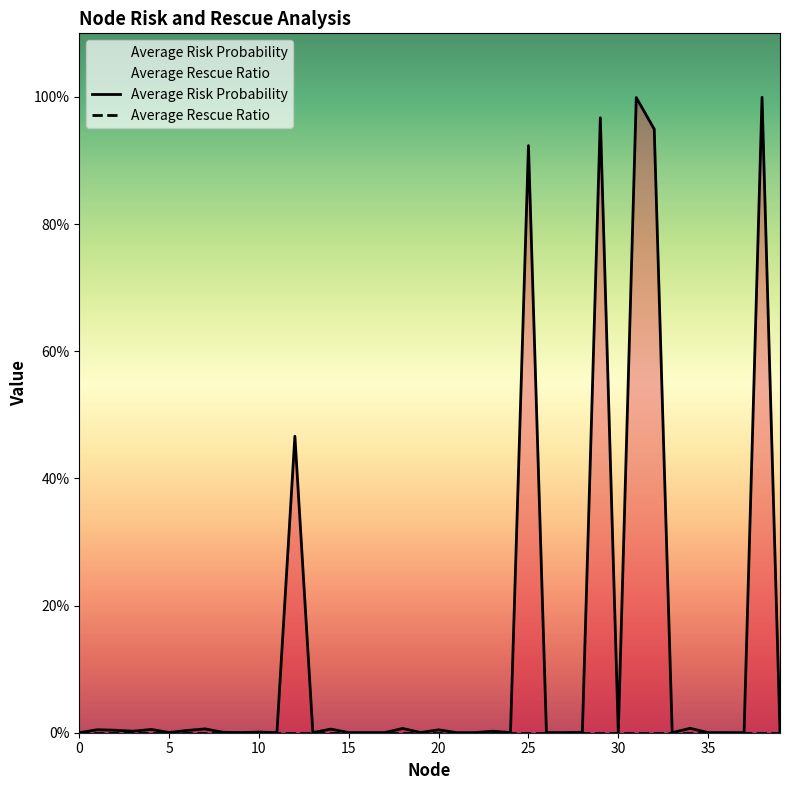

Which category has the lowest value across all series?

5